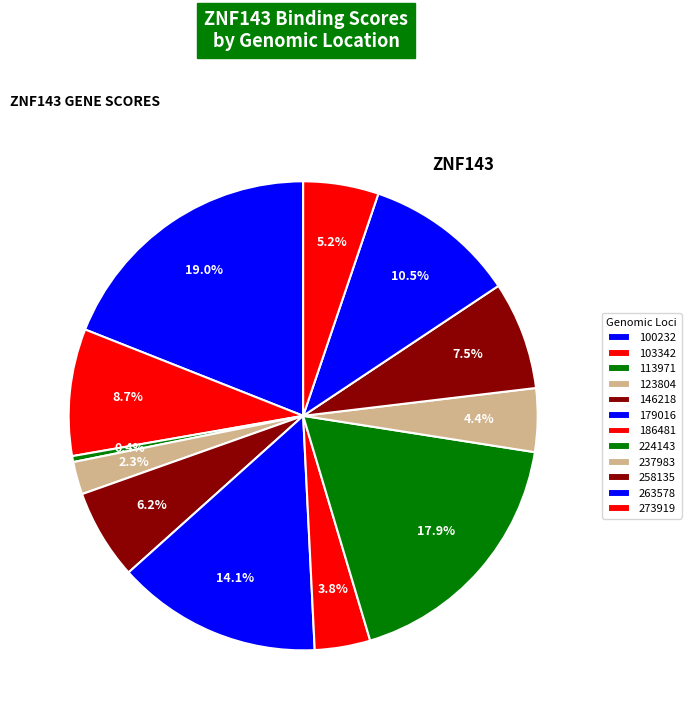

To the nearest percent, what is the difference between the 237983 and 113971 slice percentages?

4%